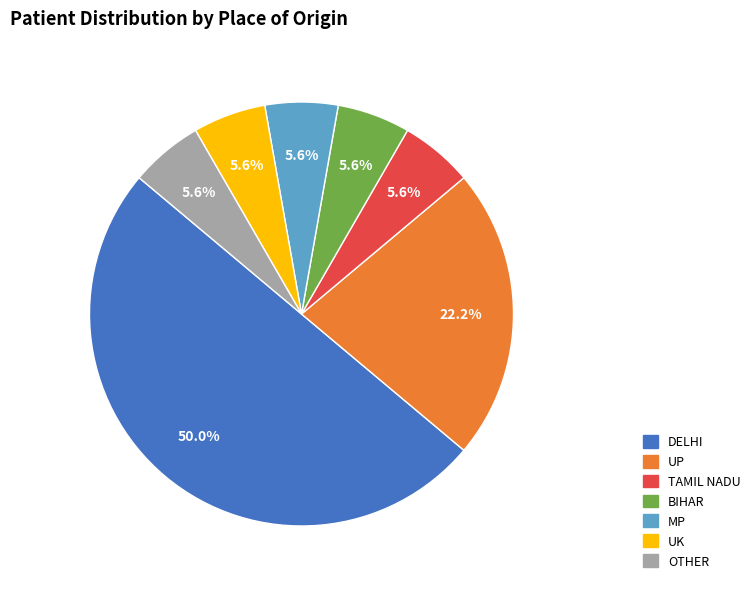

The MP slice represents 6% of the pie. True or false?

True